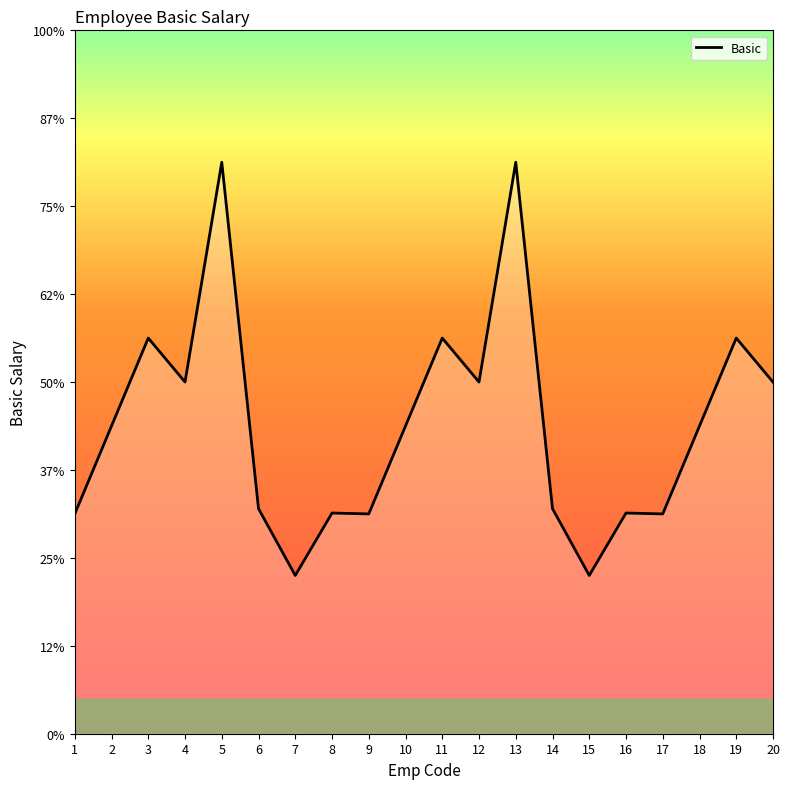

What is the smallest value displayed?

4500